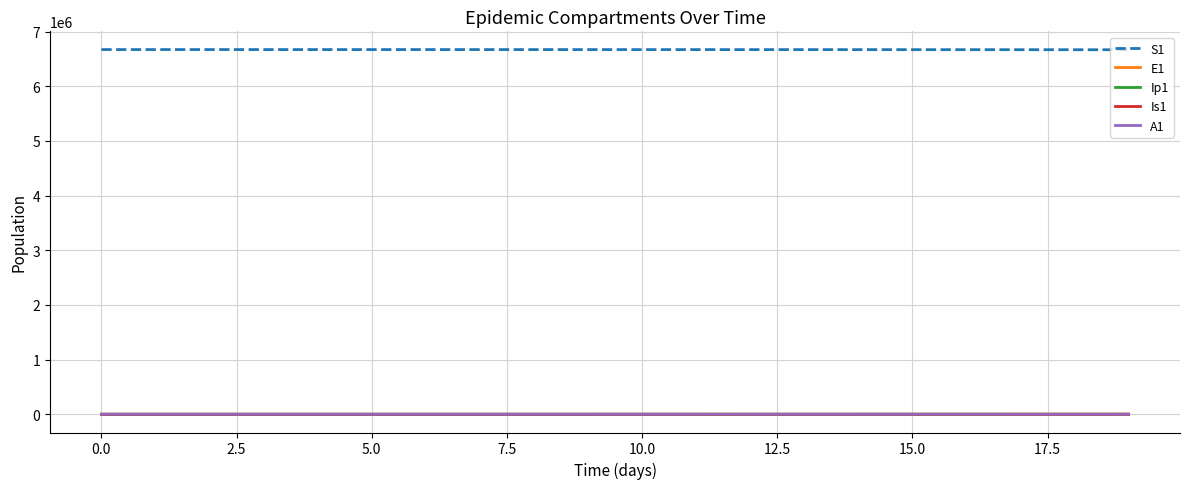

How many values in the Is1 series are below 80?

10